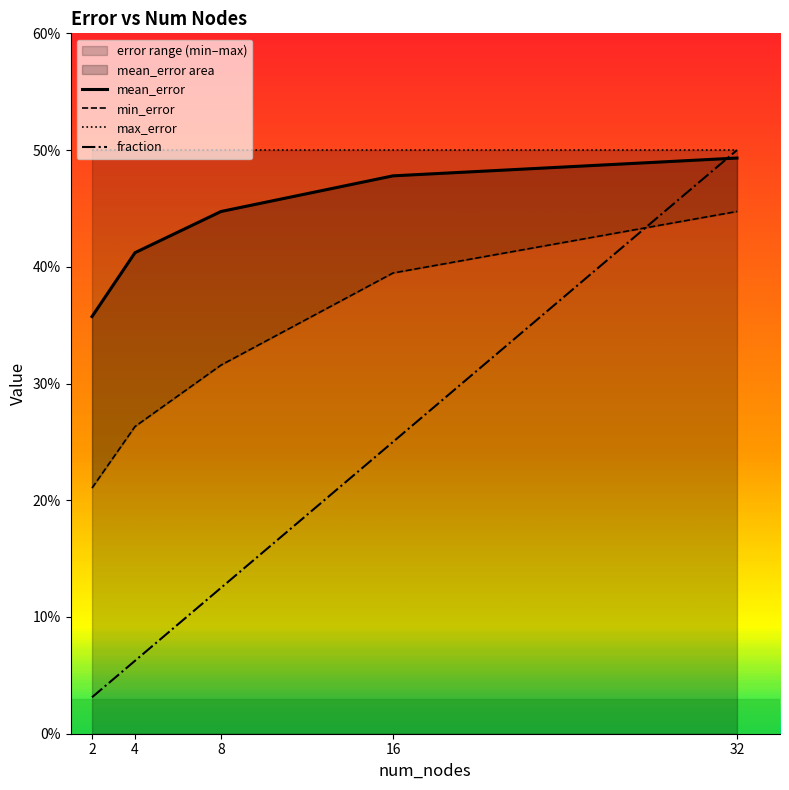

How many lines are shown in the chart?

4